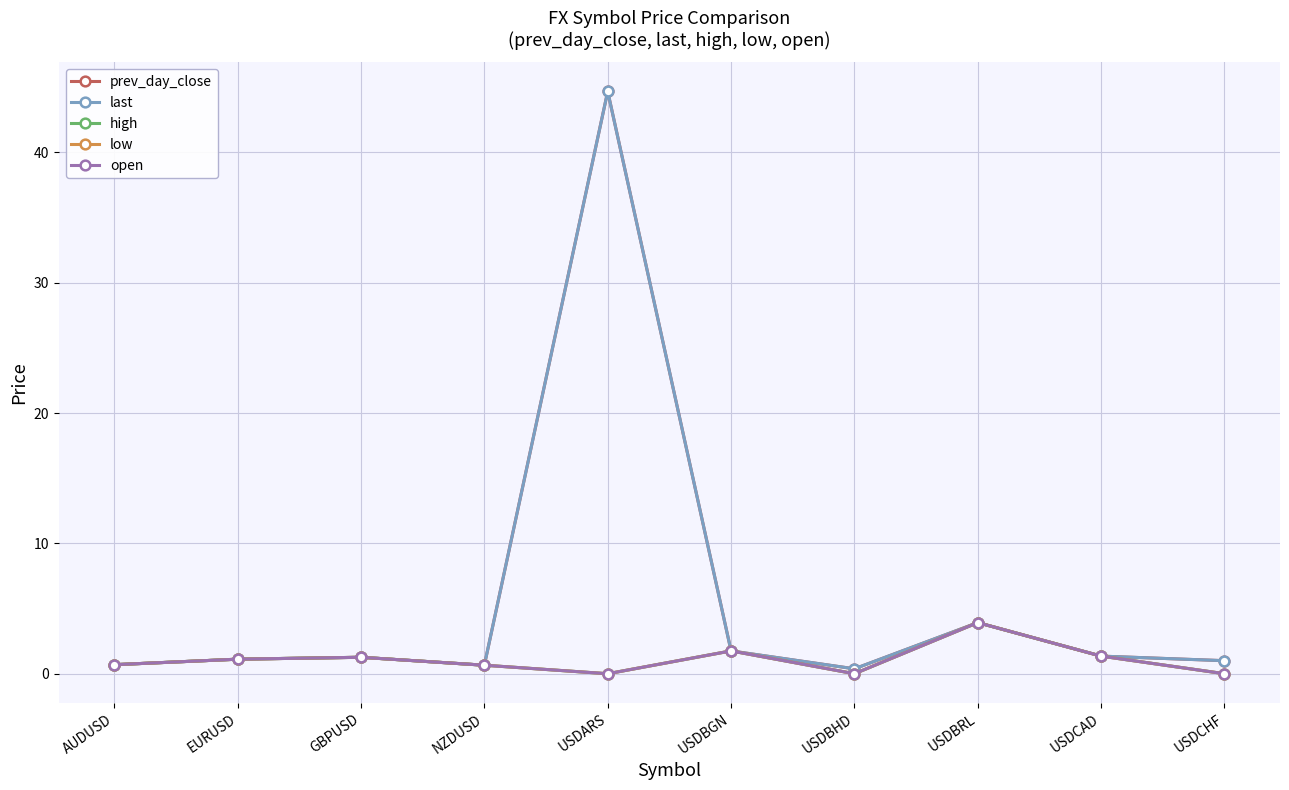

What is the value of the low point at the 4th from the left?

0.7